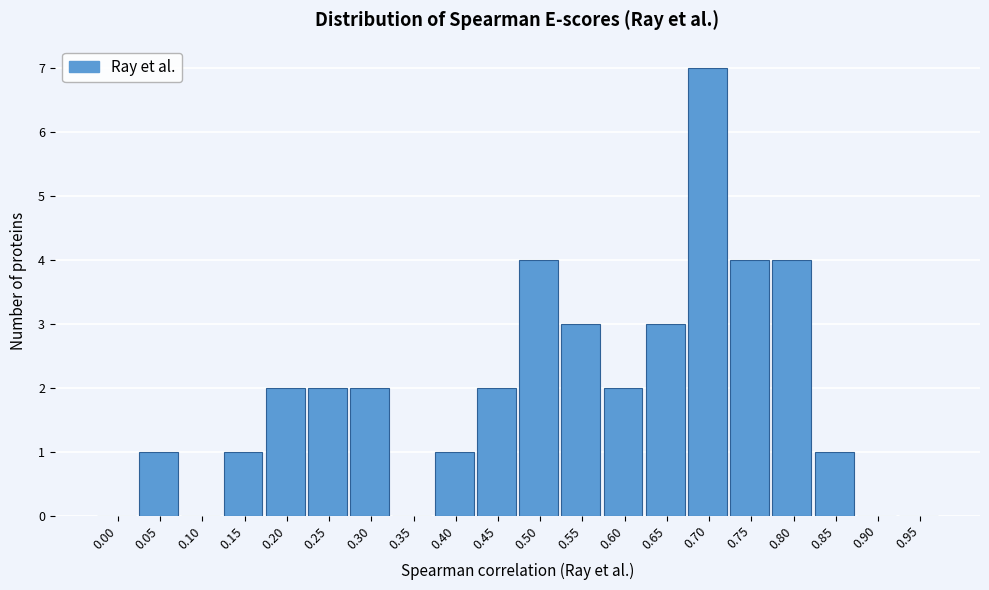

Reading right to left, transcribe all the data shown in this chart.

0.95=0	0.90=0	0.85=1	0.80=4	0.75=4	0.70=7	0.65=3	0.60=2	0.55=3	0.50=4	0.45=2	0.40=1	0.35=0	0.30=2	0.25=2	0.20=2	0.15=1	0.10=0	0.05=1	0.00=0